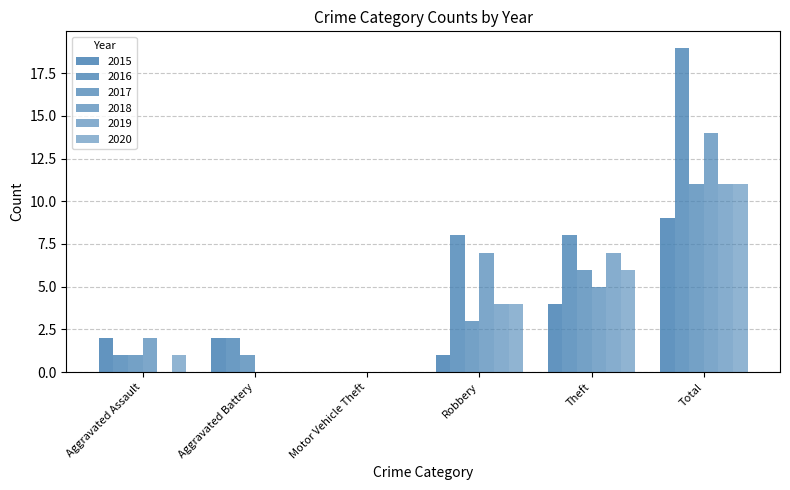

At how many categories does at least one series exceed 16?

1